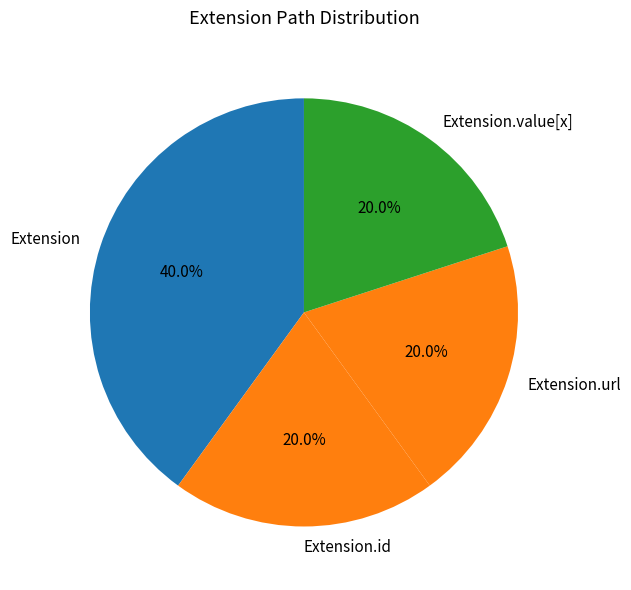

Which slice is the largest?

Extension